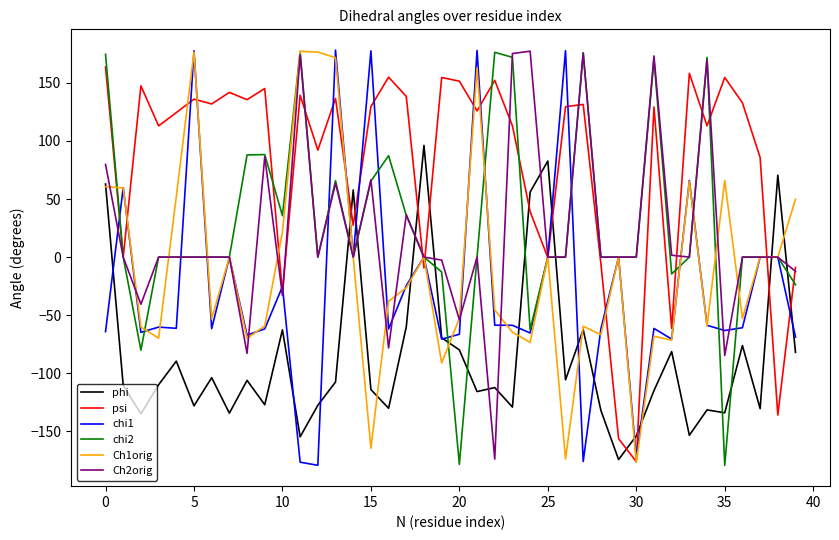

Which series has the largest total across all categories?

psi